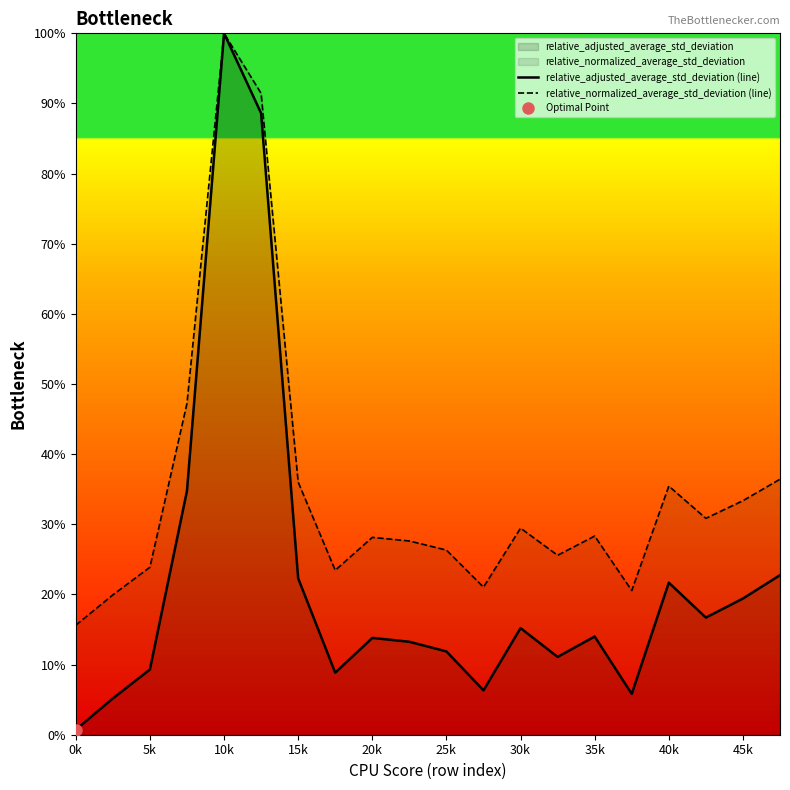

Does the chart display data point markers on the line(s)?

No